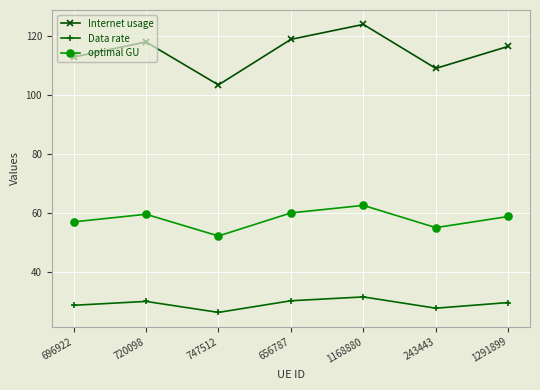

At which category does optimal GU reach its first local peak?

720098